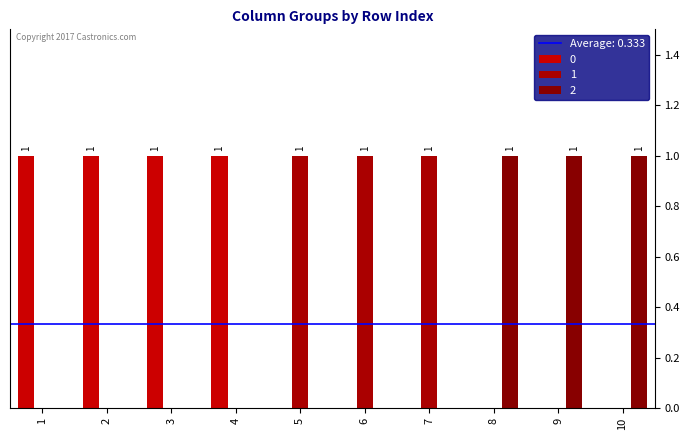

How many groups of bars are there?

10